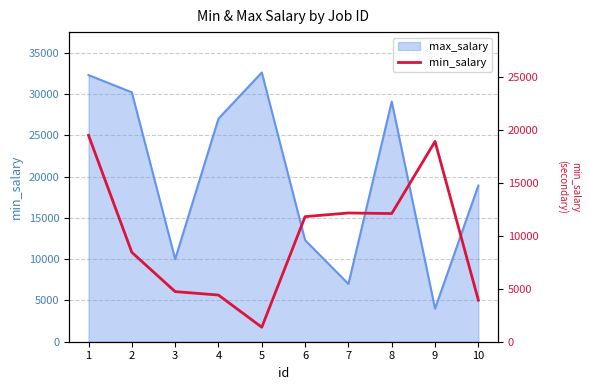

Reading left to right, transcribe all the data shown in this chart.

1=19479	2=8437	3=4729	4=4404	5=1368	6=11805	7=12150	8=12096	9=18903	10=3918